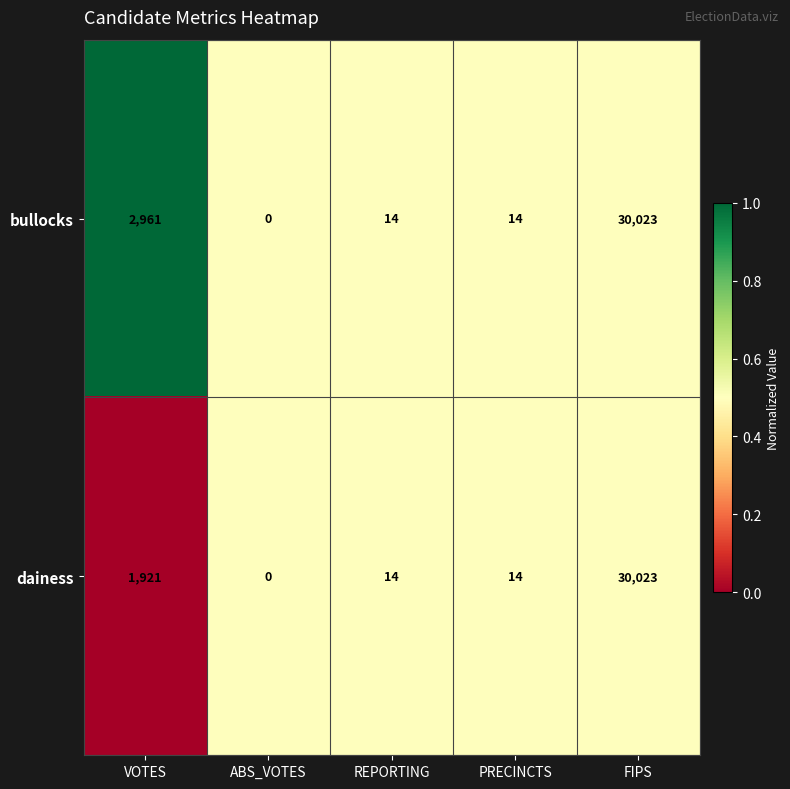

Read the bullocks value at VOTES.

2961